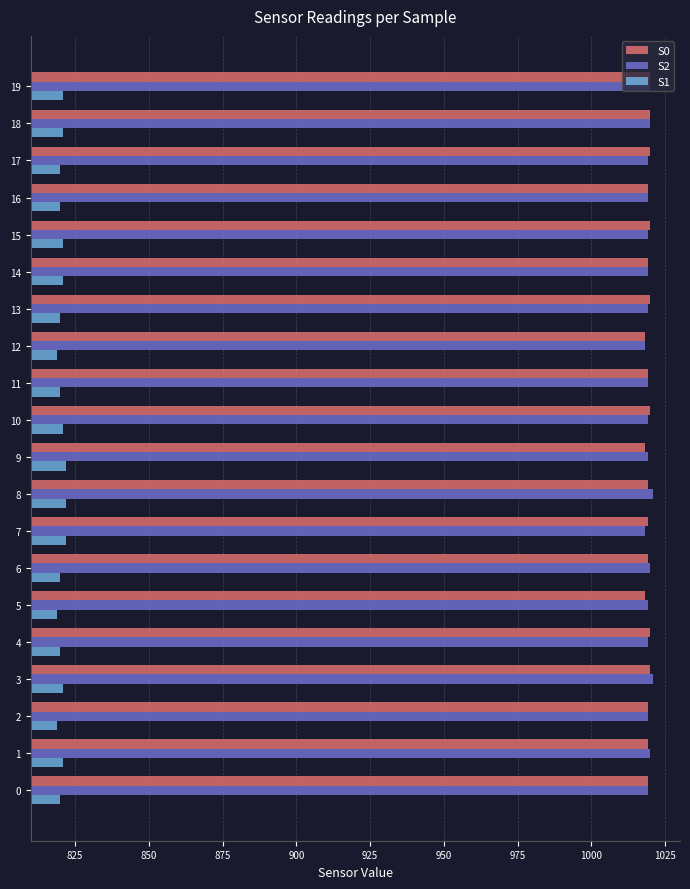

What is the total value across all series at 7?

2859